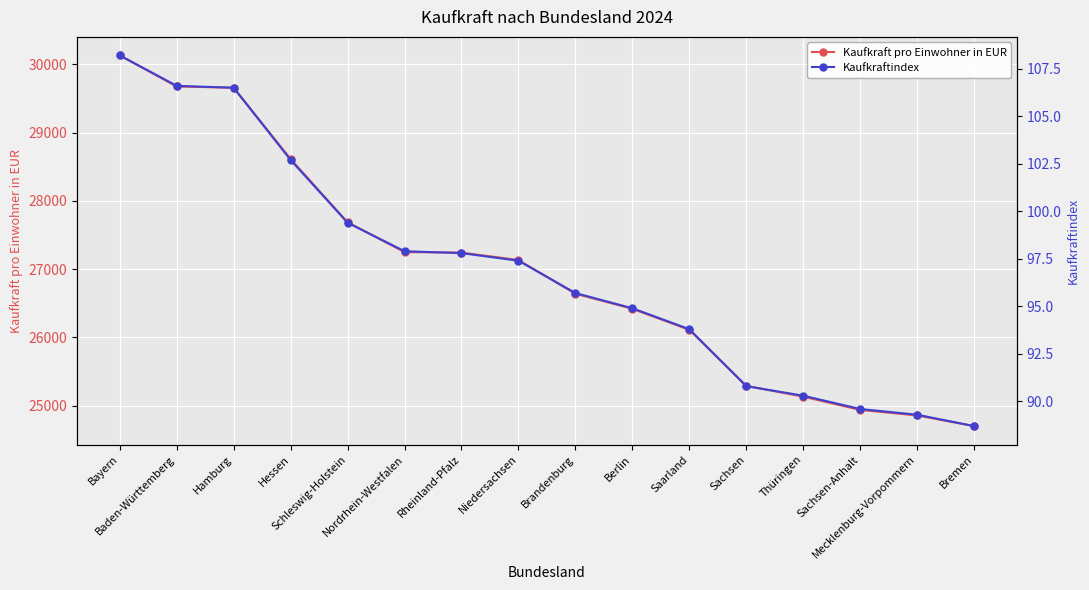

Rank the series by their average value, from highest to lowest.

Kaufkraft pro Einwohner in EUR, Kaufkraftindex